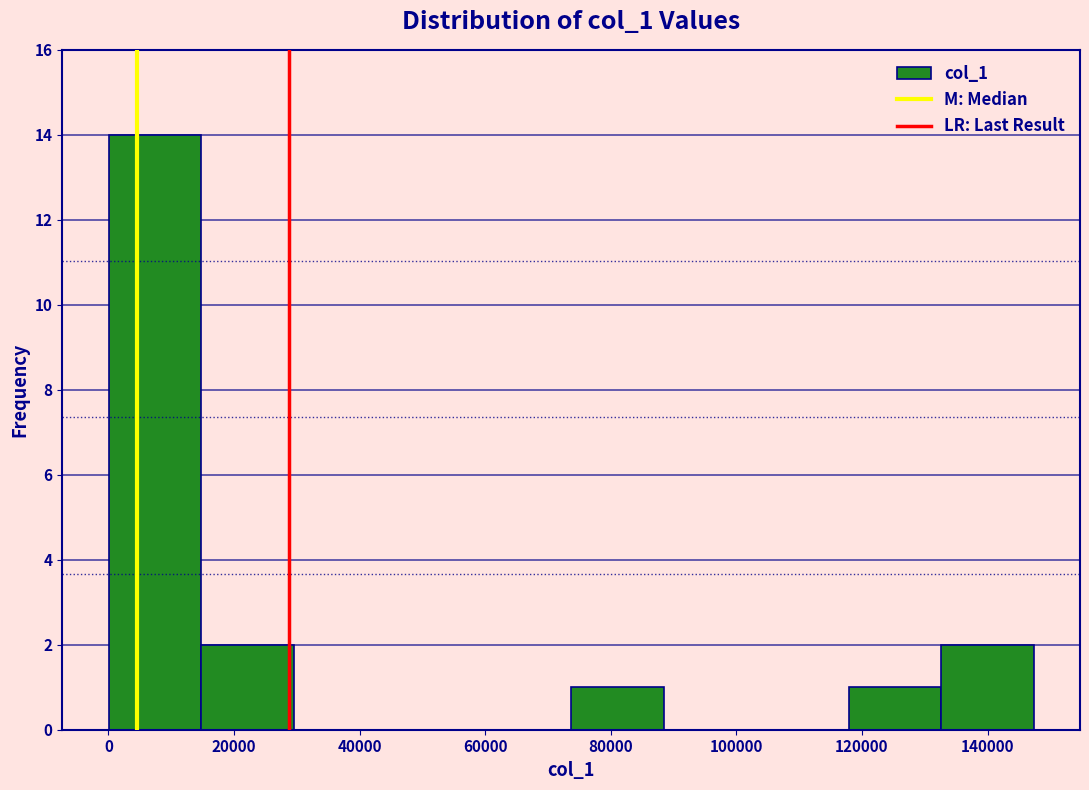

Reading left to right, list every bar in this chart as the range it spans on the x-axis followed by its height. Neither the bar edges nor the heights are printed on the chart, so give them approximately, as read against the axes.

0 to 14000: 14
14000 to 30000: 2
30000 to 44000: 0
44000 to 58000: 0
58000 to 74000: 0
74000 to 88000: 1
88000 to 104000: 0
104000 to 118000: 0
118000 to 132000: 1
132000 to 148000: 2